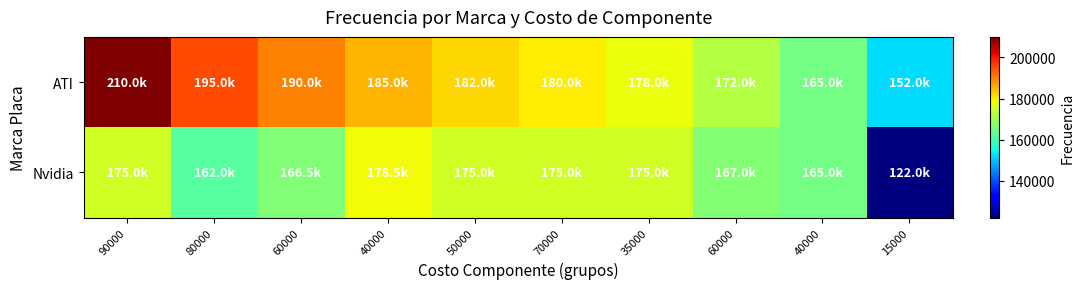

What is the greatest value displayed?

210000